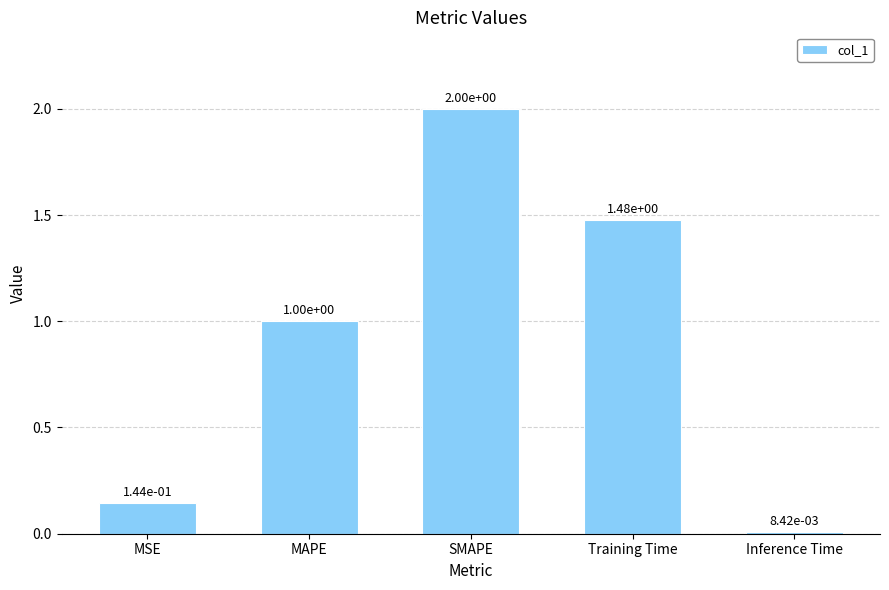

Which label corresponds to the smallest value in the chart?

Inference Time